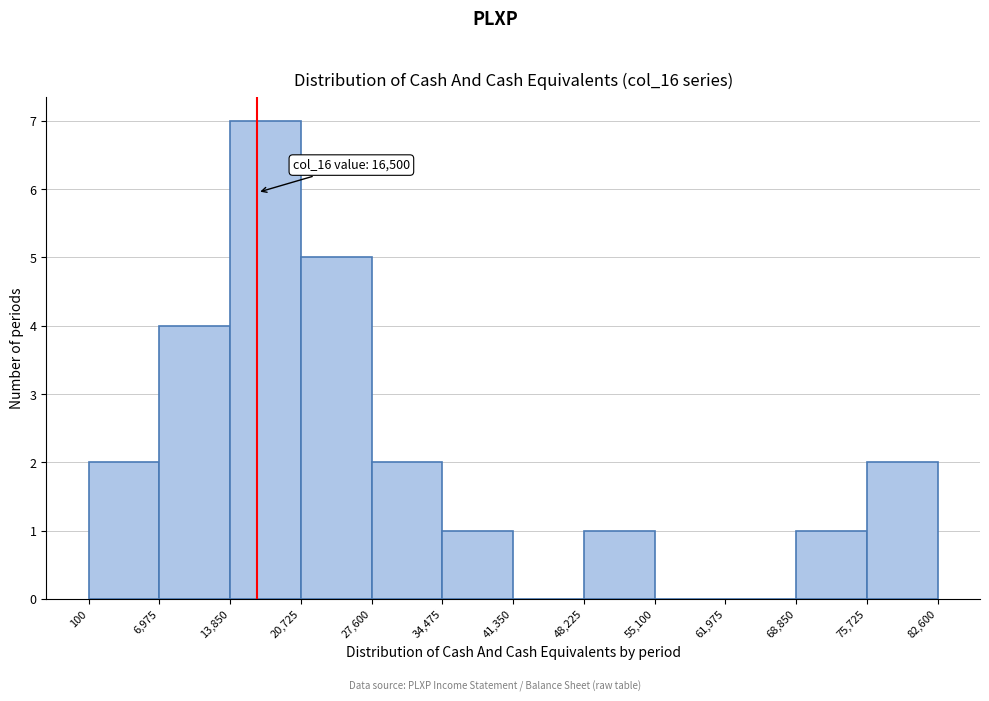

Over which range of the x-axis is the bar tallest?

13,850 to 20,725